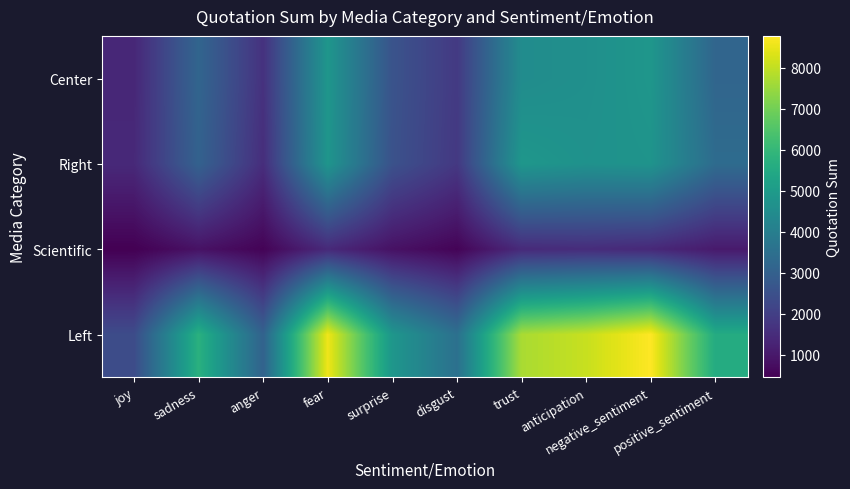

Between positive_sentiment and negative_sentiment, which is larger?

negative_sentiment